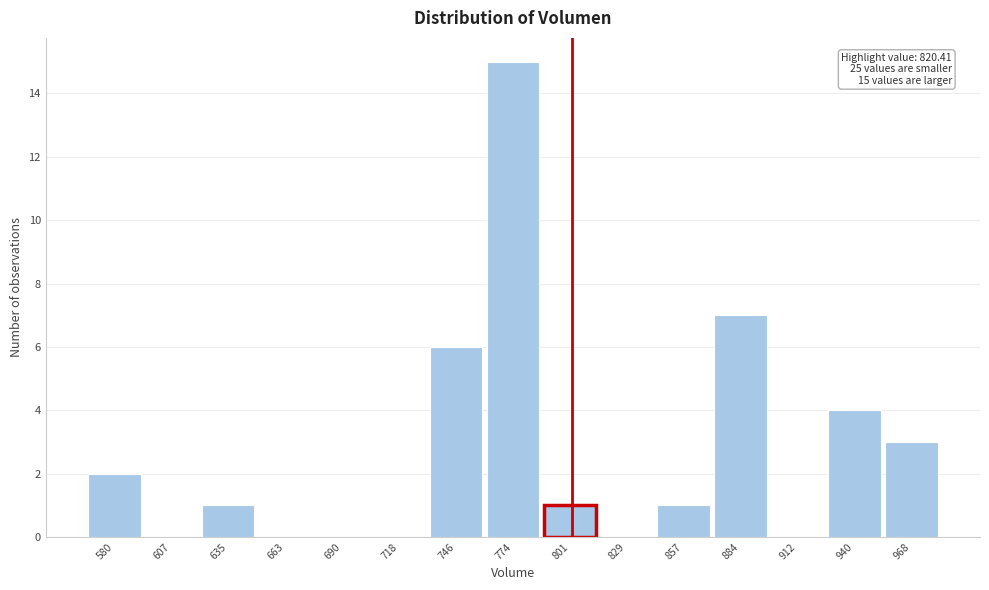

Reading left to right, what are all the values shown in this chart?

580=2	607=0	635=1	663=0	690=0	718=0	746=6	774=15	801=1	829=0	857=1	884=7	912=0	940=4	968=3